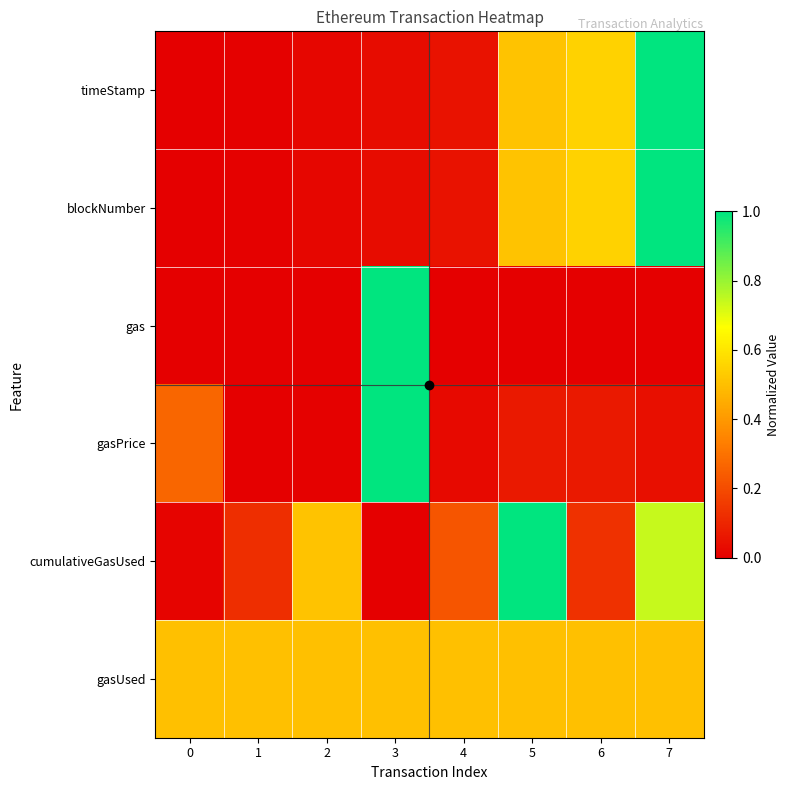

List the series in order of their peak value, highest first.

timeStamp, blockNumber, gas, gasPrice, cumulativeGasUsed, gasUsed